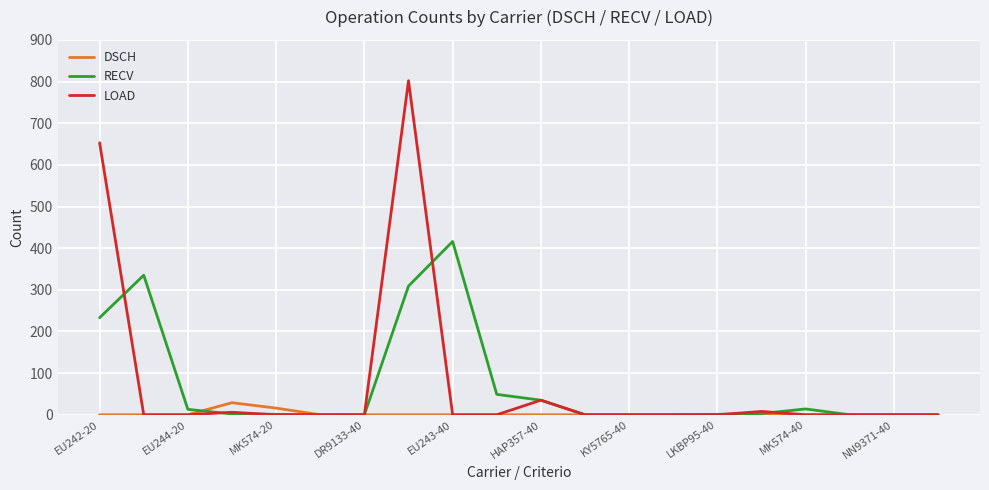

Which series has the largest range (max minus min)?

LOAD